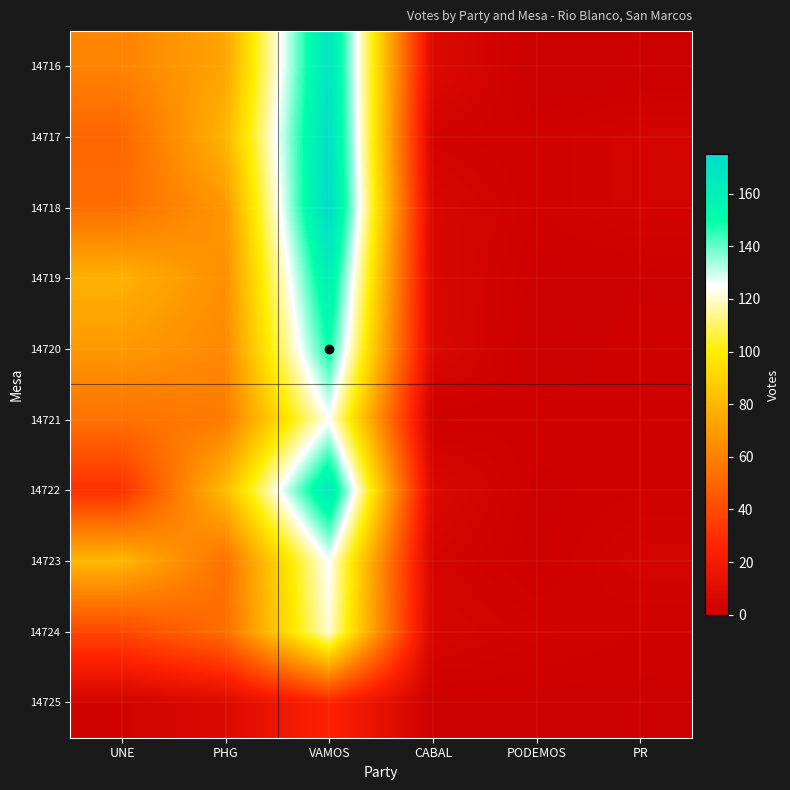

Rank the series by their maximum value, from lowest to highest.

14725, 14724, 14721, 14723, 14720, 14719, 14722, 14716, 14717, 14718